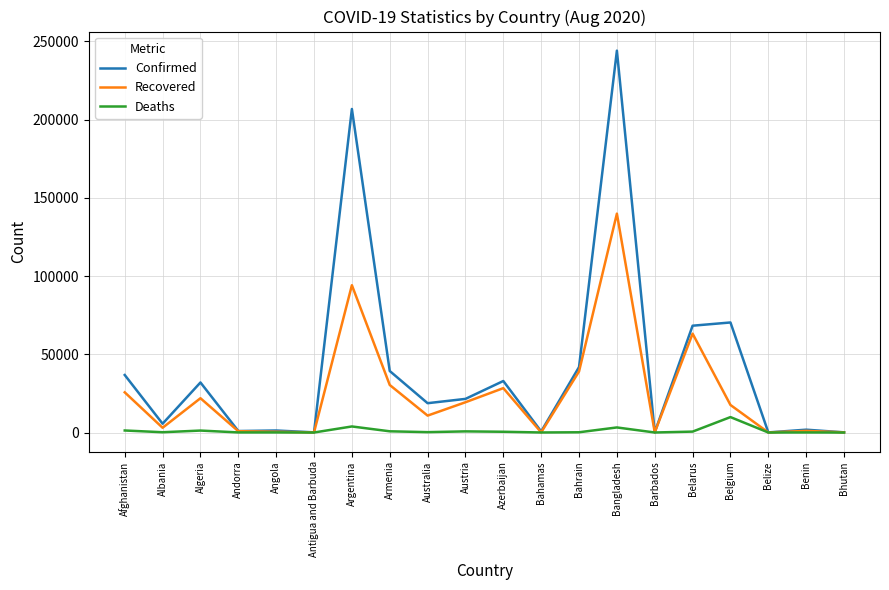

Is it true that Recovered equals 65146 at Bahrain?

False